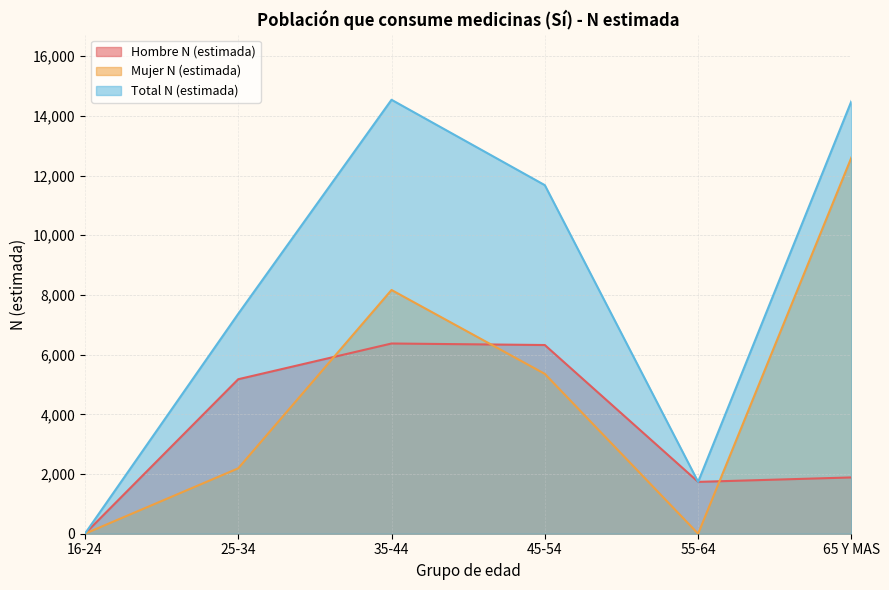

At which label does Hombre N (estimada) reach its peak?

35-44